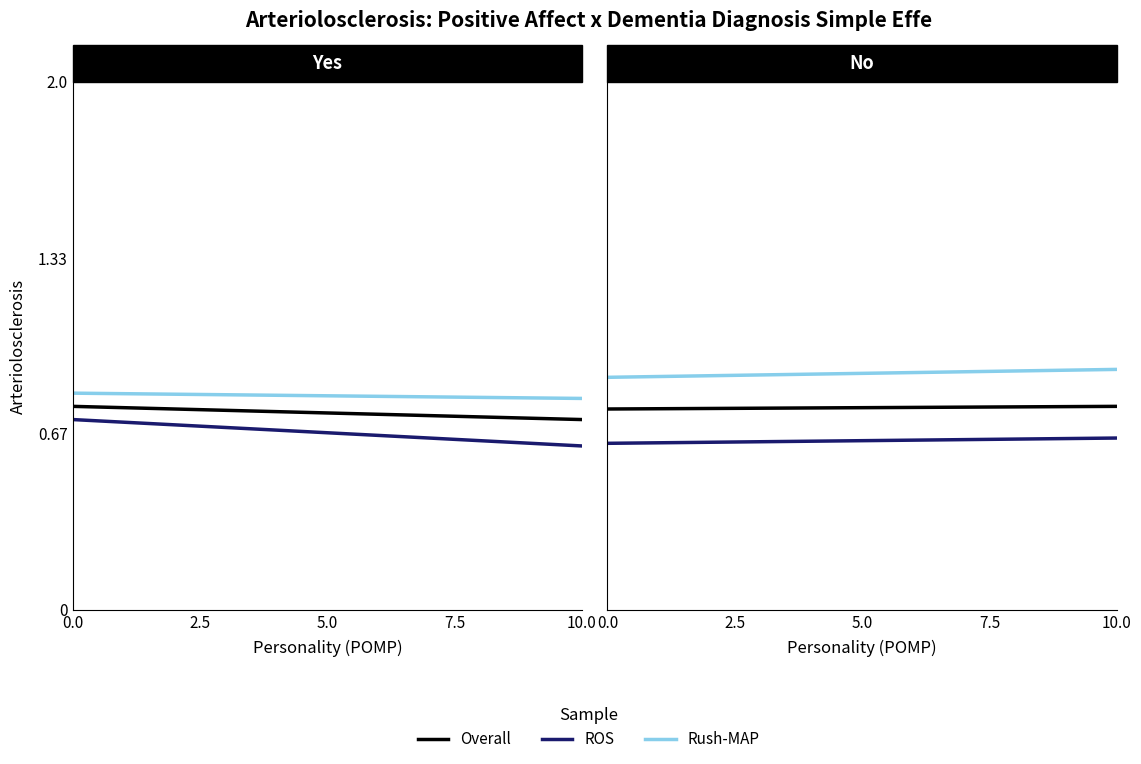

What is the average value of the ROS series?

0.6